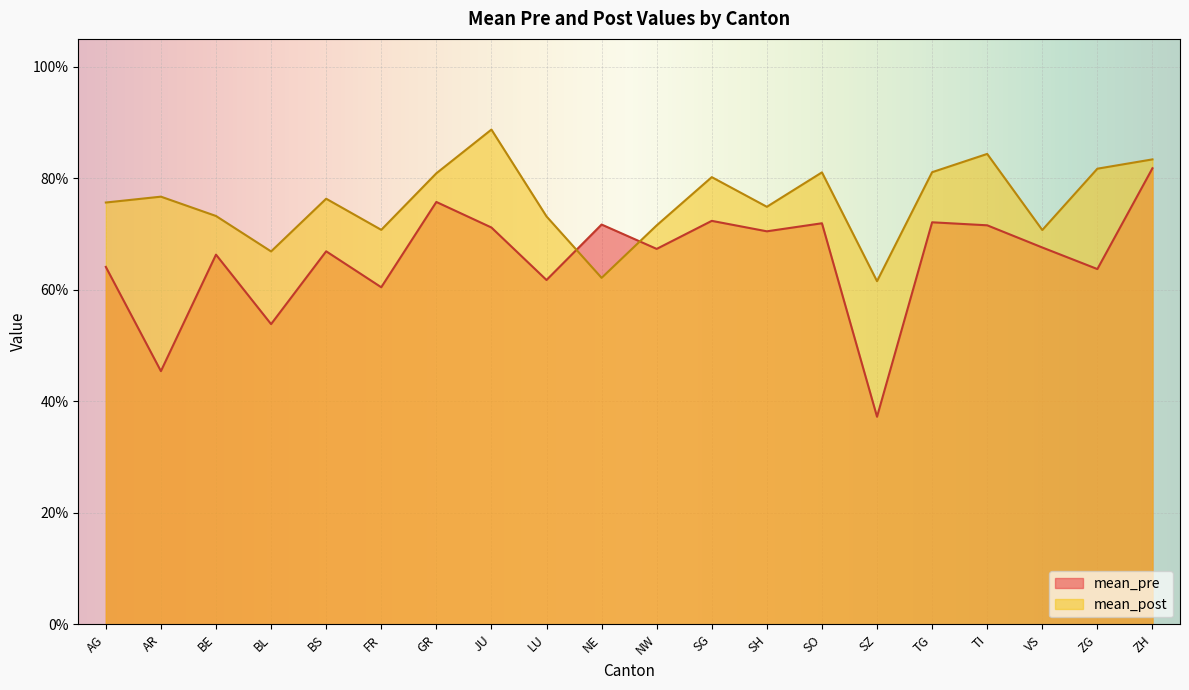

What is the average value of the mean_pre series?

0.7